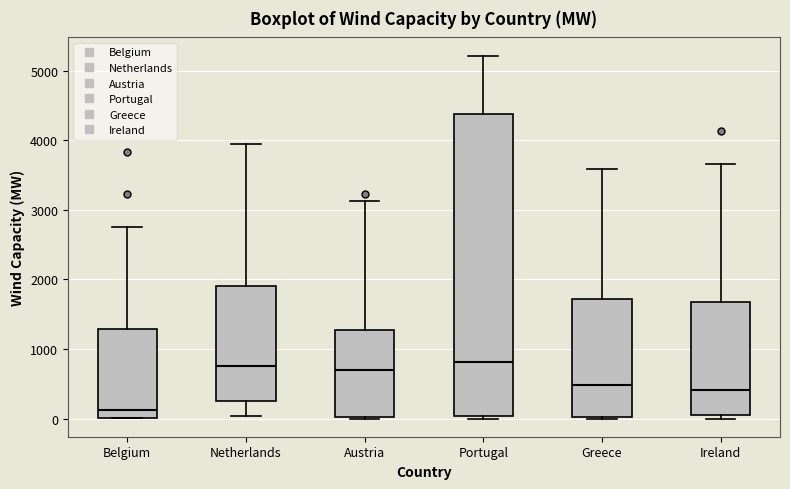

Reading left to right, read every box against the y-axis: the position of its median line, the range the box covers, and the ends of its whiskers. The values are not printed on the chart, so give them approximately, as read against the axis.

Belgium: median 100, box 0 to 1300, whiskers 0 to 2800
Netherlands: median 800, box 300 to 1900, whiskers 0 to 3900
Austria: median 700, box 0 to 1300, whiskers 0 to 3100
Portugal: median 800, box 0 to 4400, whiskers 0 (just below the box's lower edge) to 5200
Greece: median 500, box 0 to 1700, whiskers 0 to 3600
Ireland: median 400, box 100 to 1700, whiskers 0 to 3700